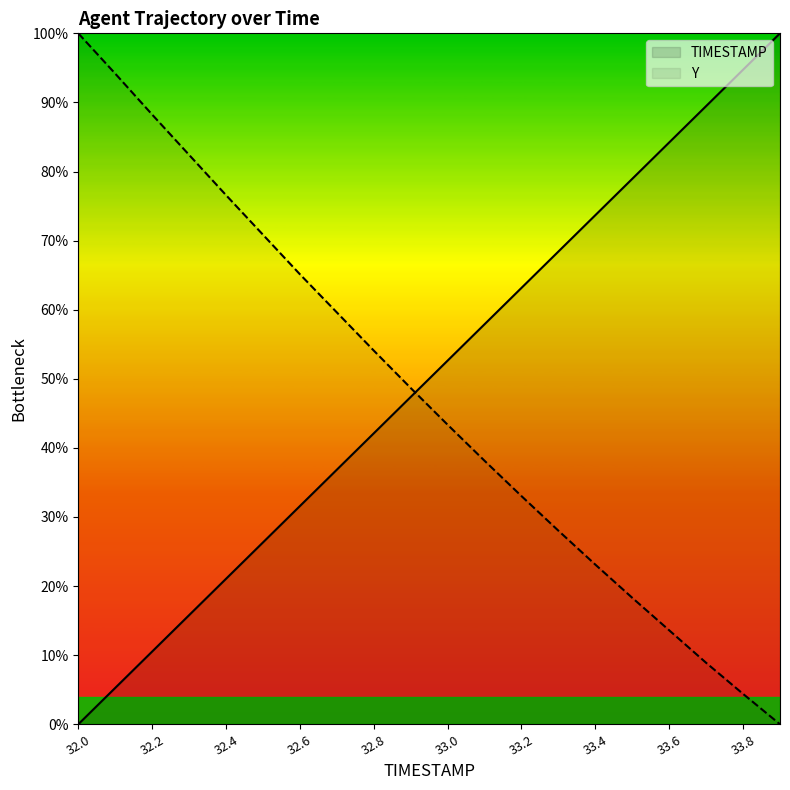

What value does the TIMESTAMP series have at 32.2?

10.5